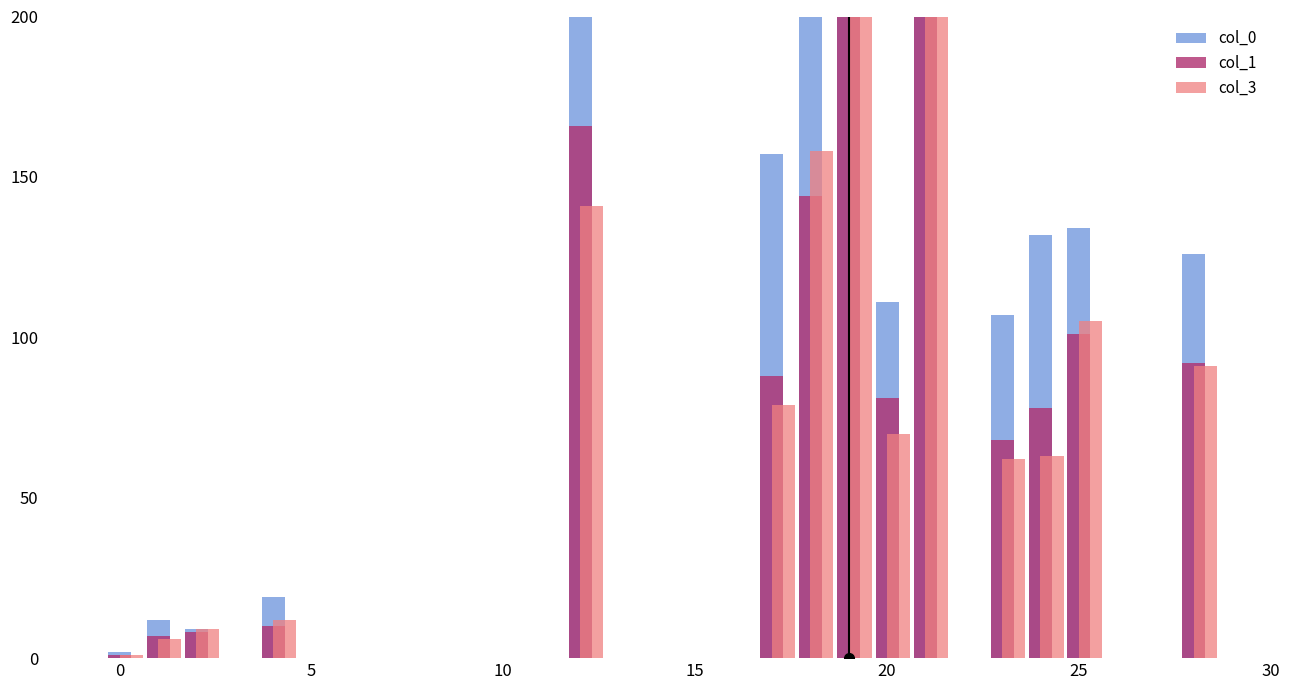

Rank the series by their maximum value, from lowest to highest.

col_3, col_1, col_0